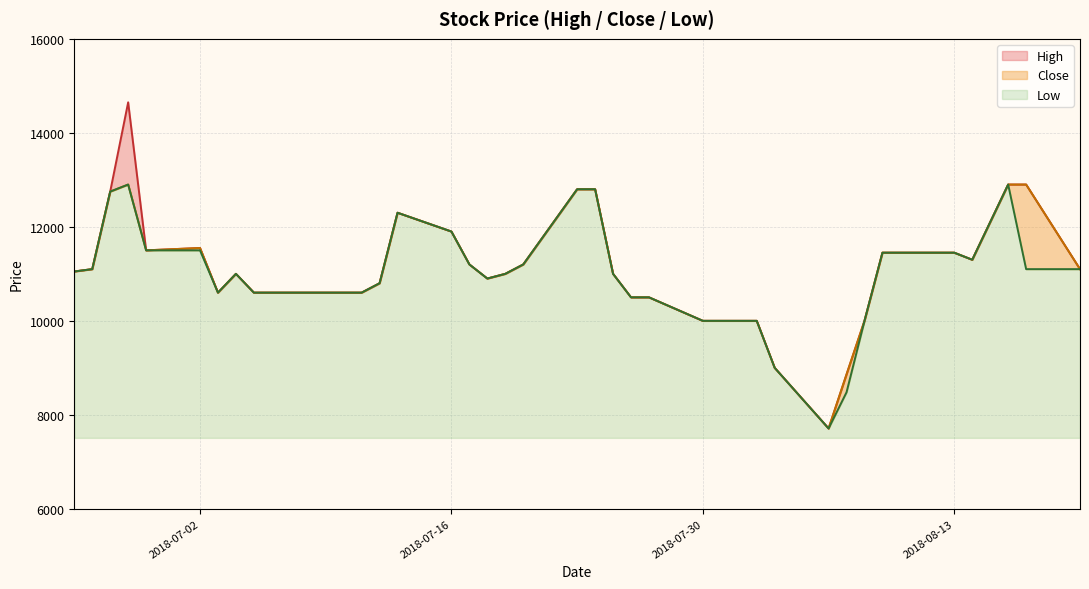

Reading left to right, transcribe all the data shown in this chart.

High: 11050	11100	12750	14650	11500	11550	10600	11000	10600	10600	10600	10600	10600	10800	12300	11900	11200	10900	11000	11200	12800	12800	11000	10500	10500	10000	10000	10000	10000	9000	7710	8860	10000	11450	11450	11450	11300	12900	12900	11100
Close: 11050	11100	12750	12900	11500	11550	10600	11000	10600	10600	10600	10600	10600	10800	12300	11900	11200	10900	11000	11200	12800	12800	11000	10500	10500	10000	10000	10000	10000	9000	7710	8860	10000	11450	11450	11450	11300	12900	12900	11100
Low: 11050	11100	12750	12900	11500	11500	10600	11000	10600	10600	10600	10600	10600	10800	12300	11900	11200	10900	11000	11200	12800	12800	11000	10500	10500	10000	10000	10000	10000	9000	7710	8480	10000	11450	11450	11450	11300	12900	11100	11100